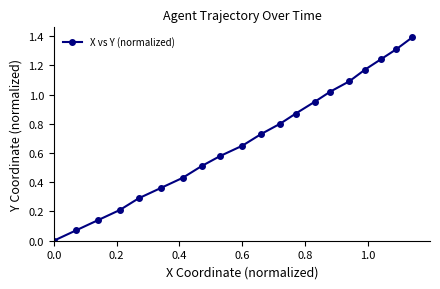

What is the maximum value shown in the chart?

1.4